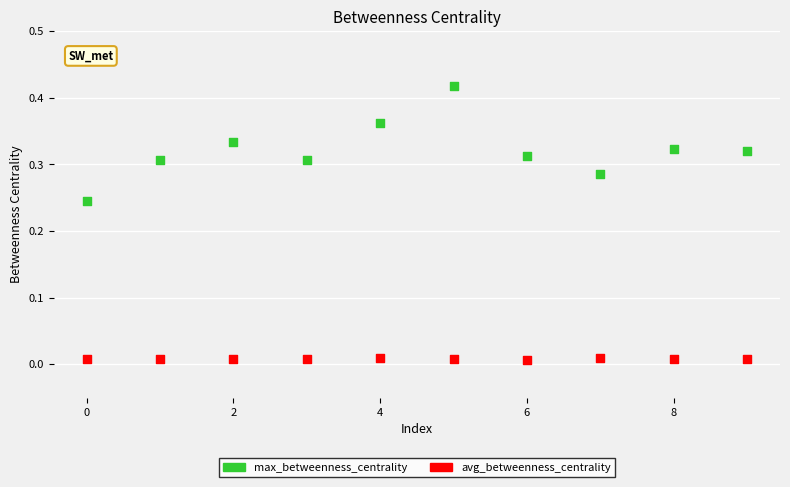

Which series reaches the minimum Y coordinate?

avg_betweenness_centrality